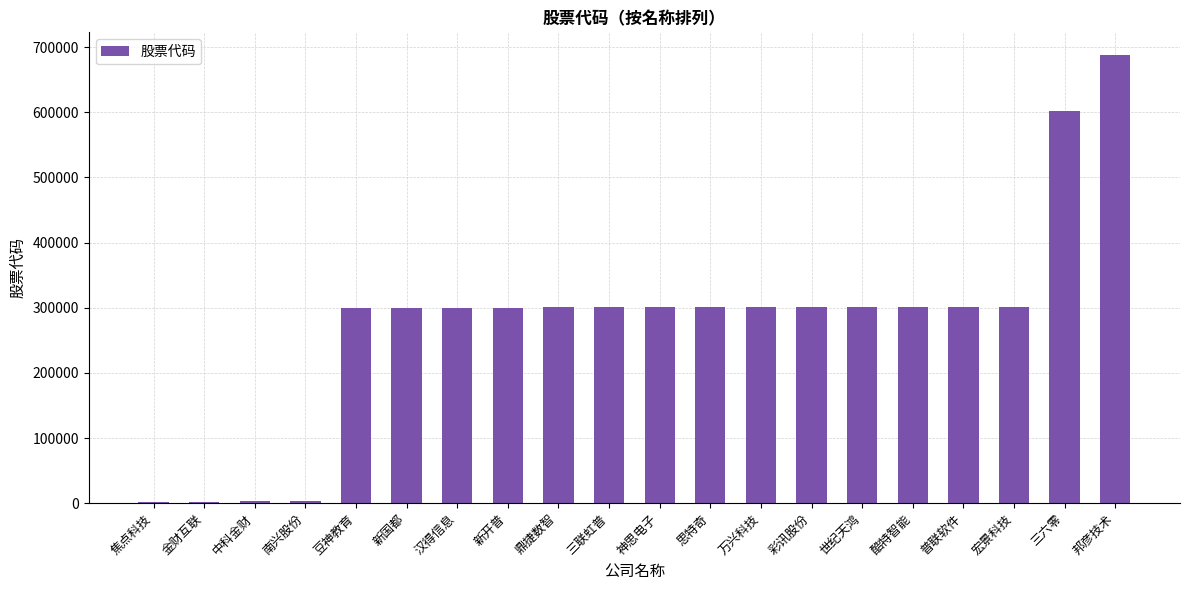

Is it true that the value at 宏景科技 is 301396?

True